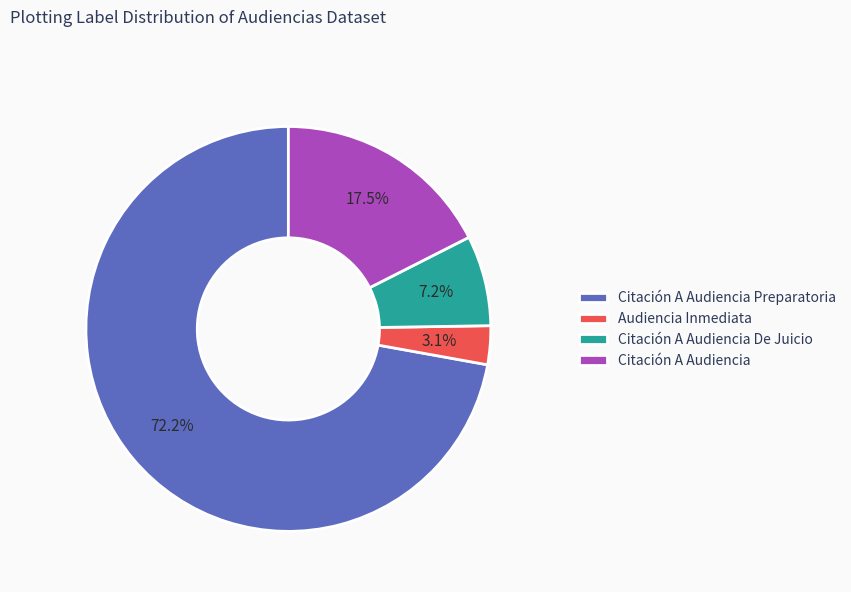

What percentage do Citación A Audiencia De Juicio and Citación A Audiencia together represent?

24.7%